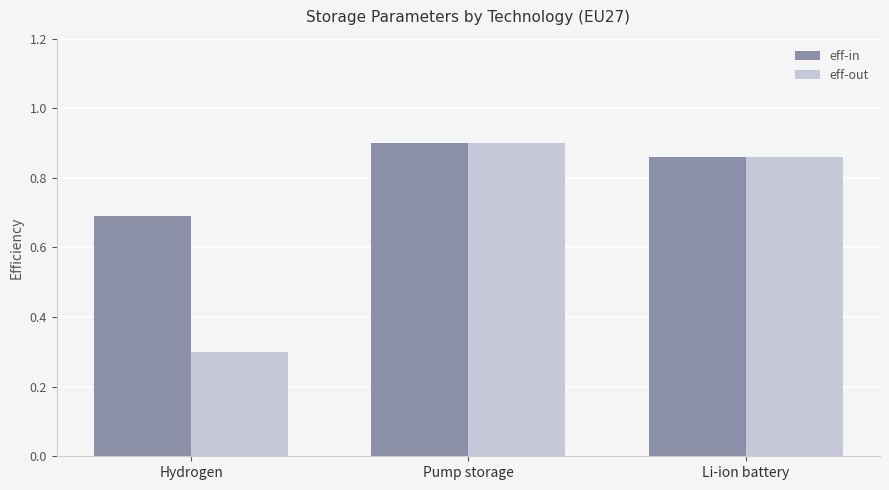

Between Hydrogen and Pump storage, which series saw the biggest shift?

eff-out